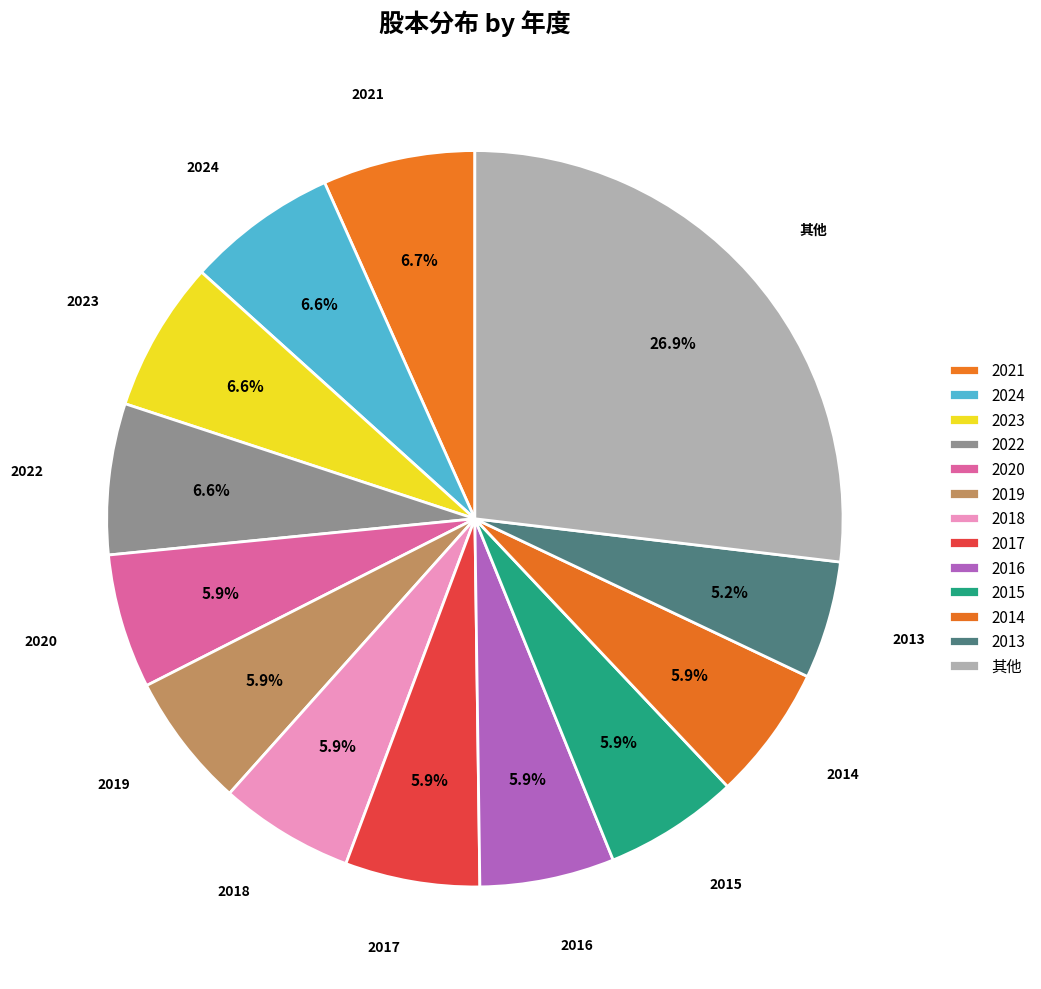

How many slices are in this pie chart?

13